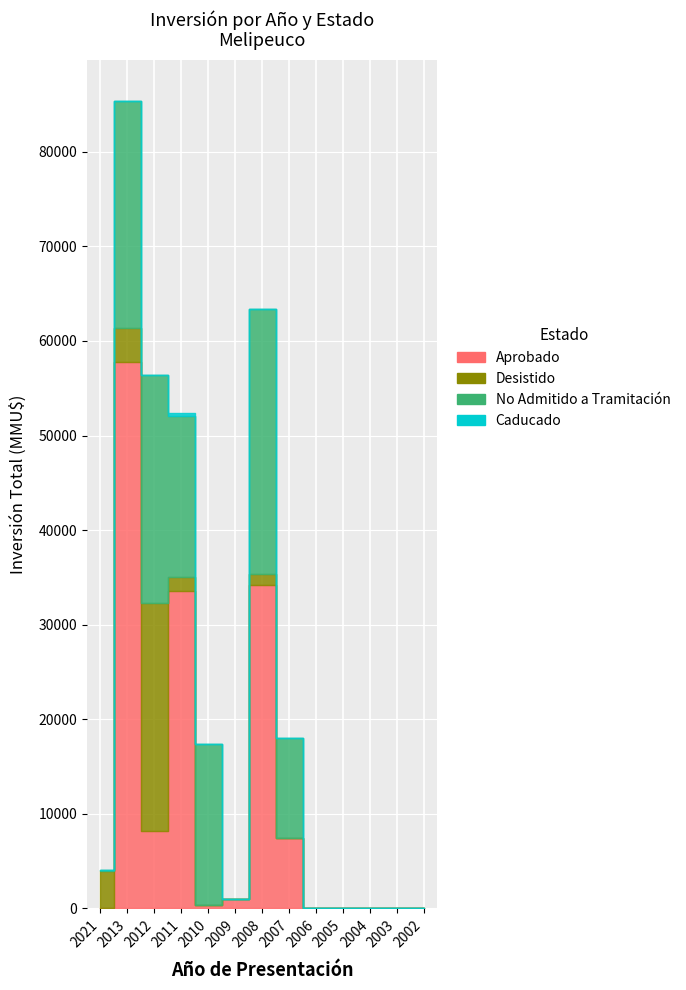

Between 2010 and 2007, which series saw the biggest shift?

Aprobado